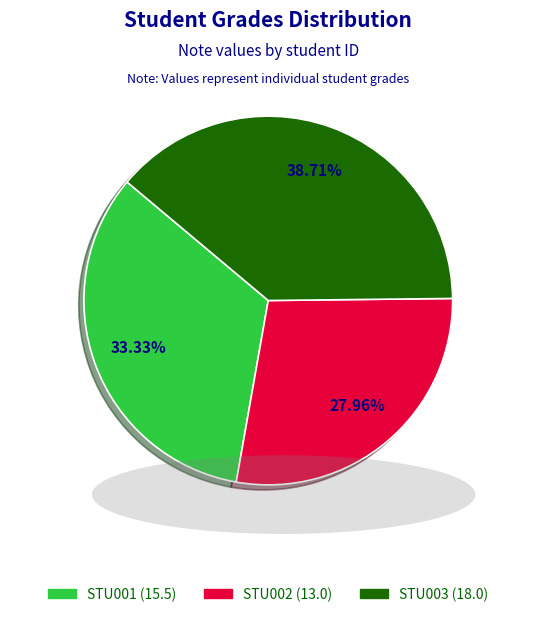

Approximately how many times larger is the value at STU001 compared to STU003?

0.9